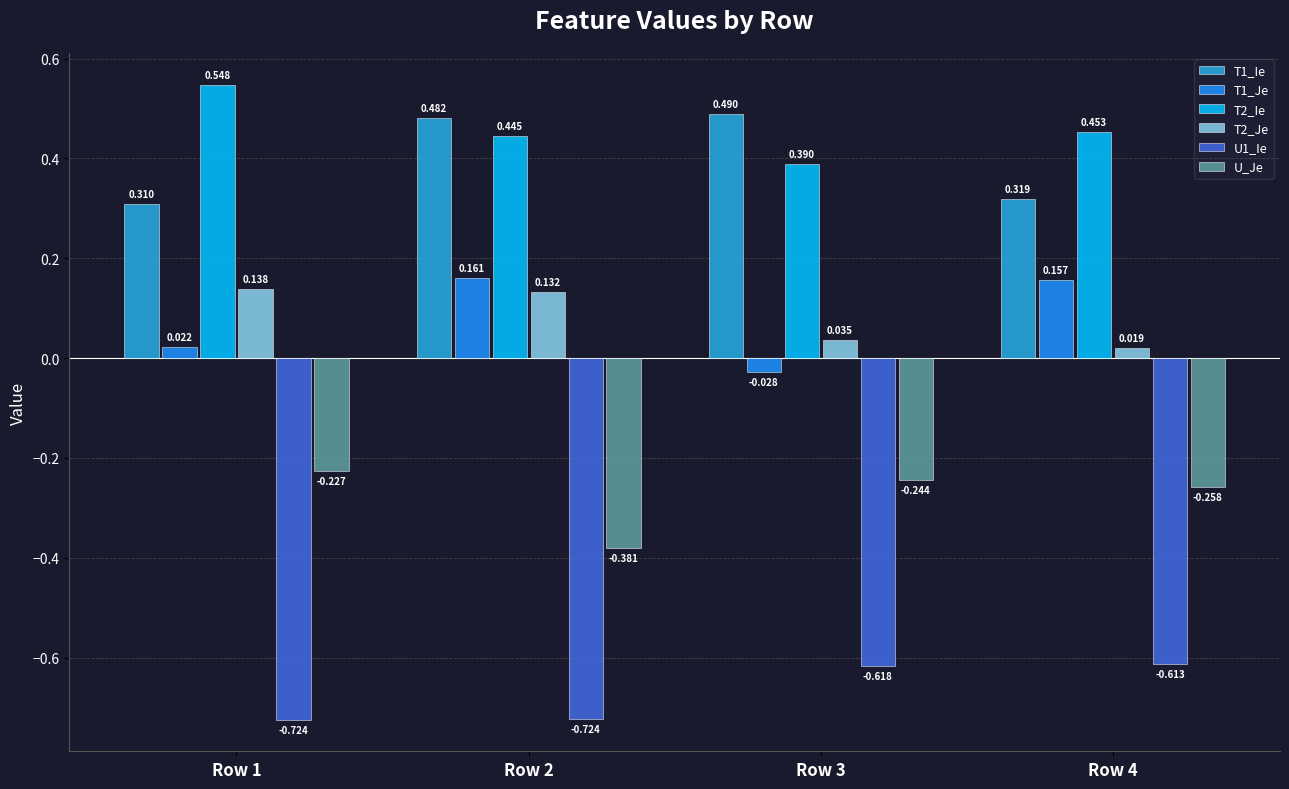

Are the bars grouped side by side (vs. stacked)?

Yes